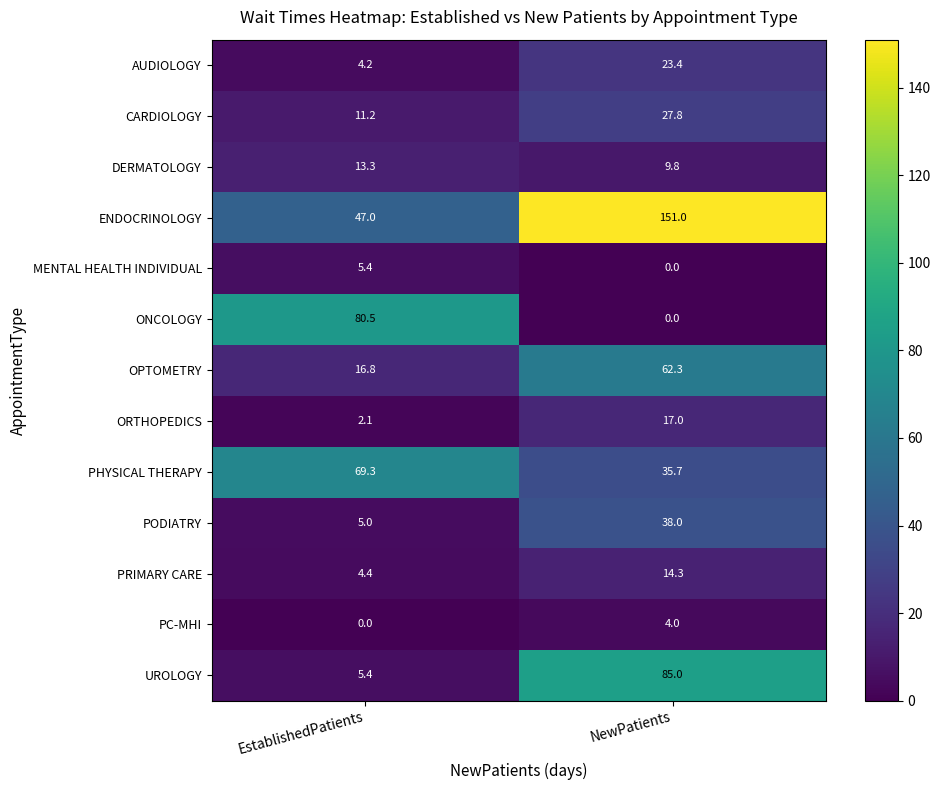

What is the difference between the maximum and minimum values in the ONCOLOGY series?

80.5